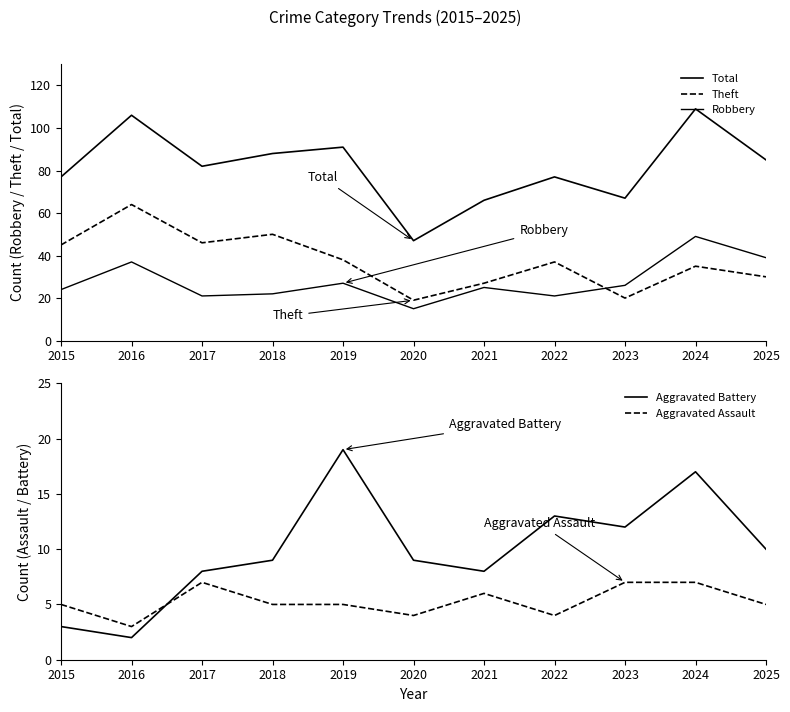

At which label is Aggravated Assault closest to 5?

2015